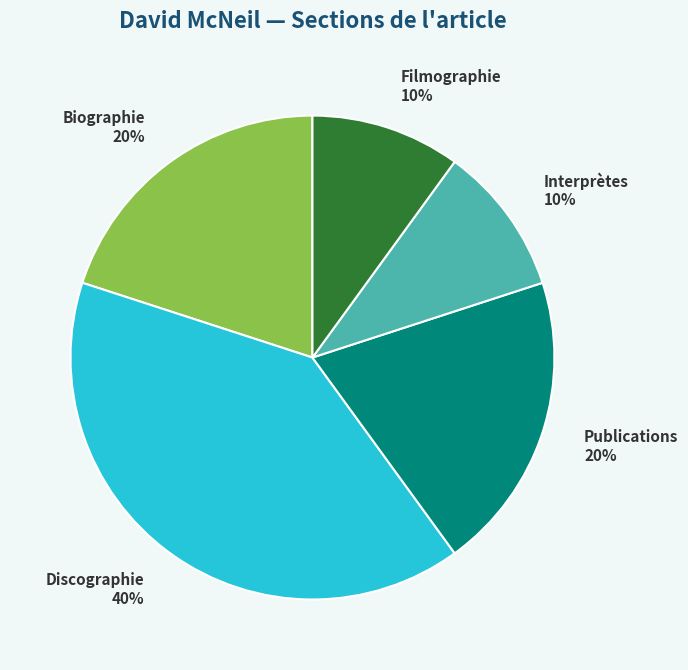

Which slice is the largest?

Discographie